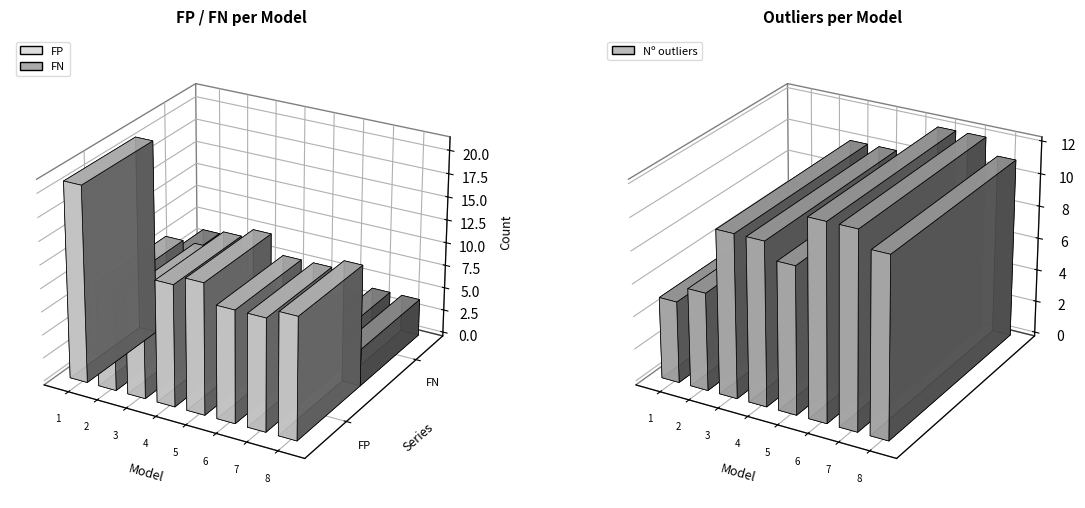

How many values in the Nº outliers series are below 10?

3